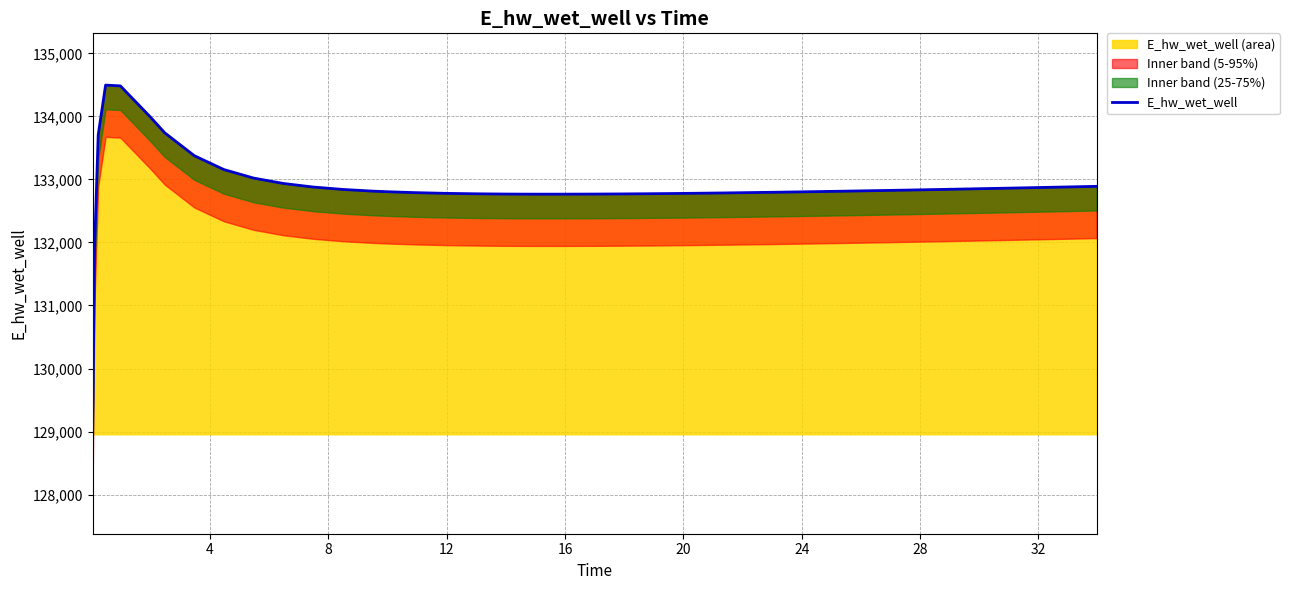

Reading left to right, list all the values displayed in this chart.

129021.3	131877.5	133706.0	134496.2	134483.6	133996.5	133738.9	133375.9	133156.1	133021.5	132936.1	132879.8	132841.5	132814.8	132804.8	132789.5	132778.9	132771.8	132767.7	132766.5	132766.0	132766.0	132767.3	132769.8	132773.3	132777.8	132783.0	132788.9	132795.3	132802.3	132809.7	132817.5	132825.7	132834.1	132842.9	132851.9	132861.1	132870.5	132880.2	132889.9